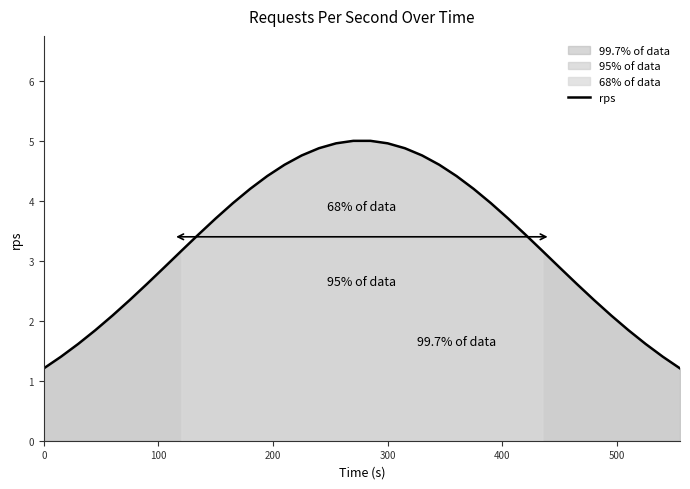

What is the value of the 37th point from the left?

1.4